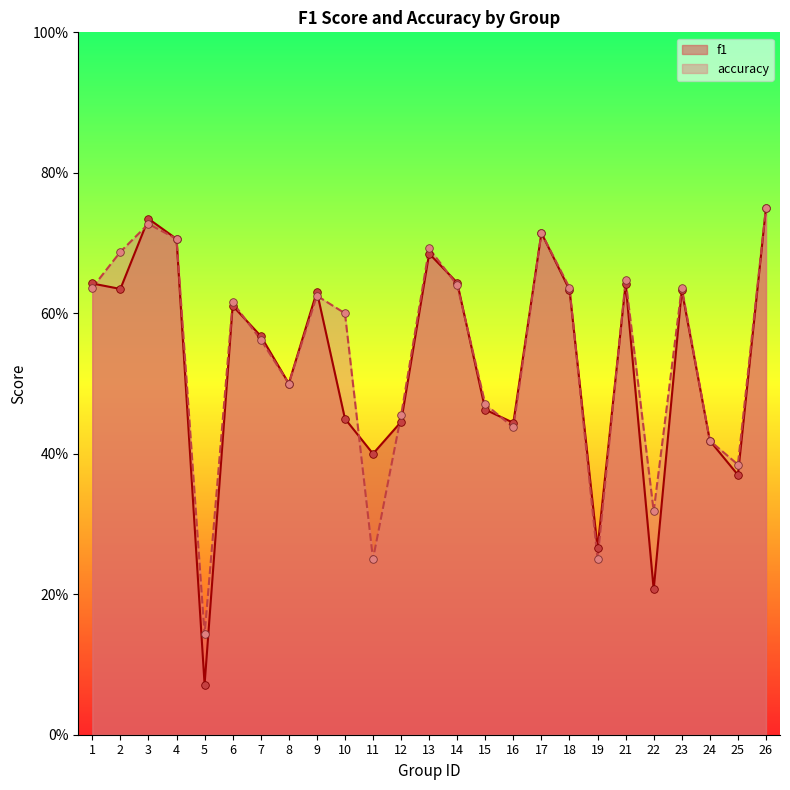

Is the value of f1 at 24 greater than the value of accuracy at 19?

Yes